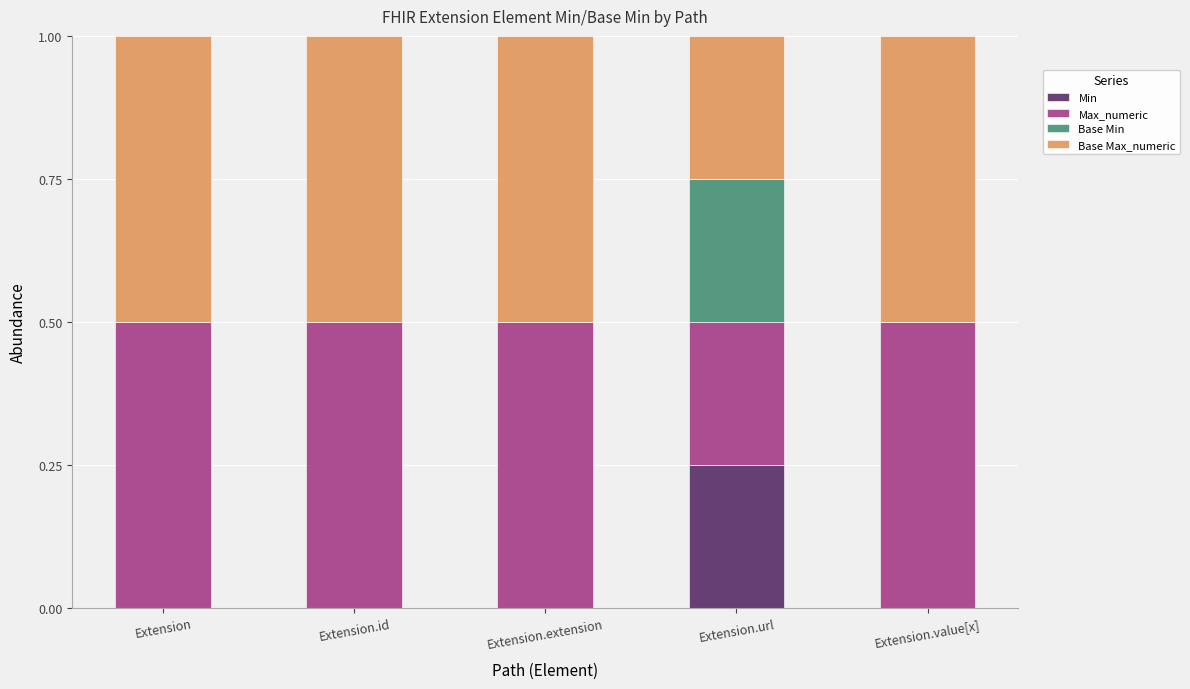

What is the total value across all series at Extension.url?

1.0